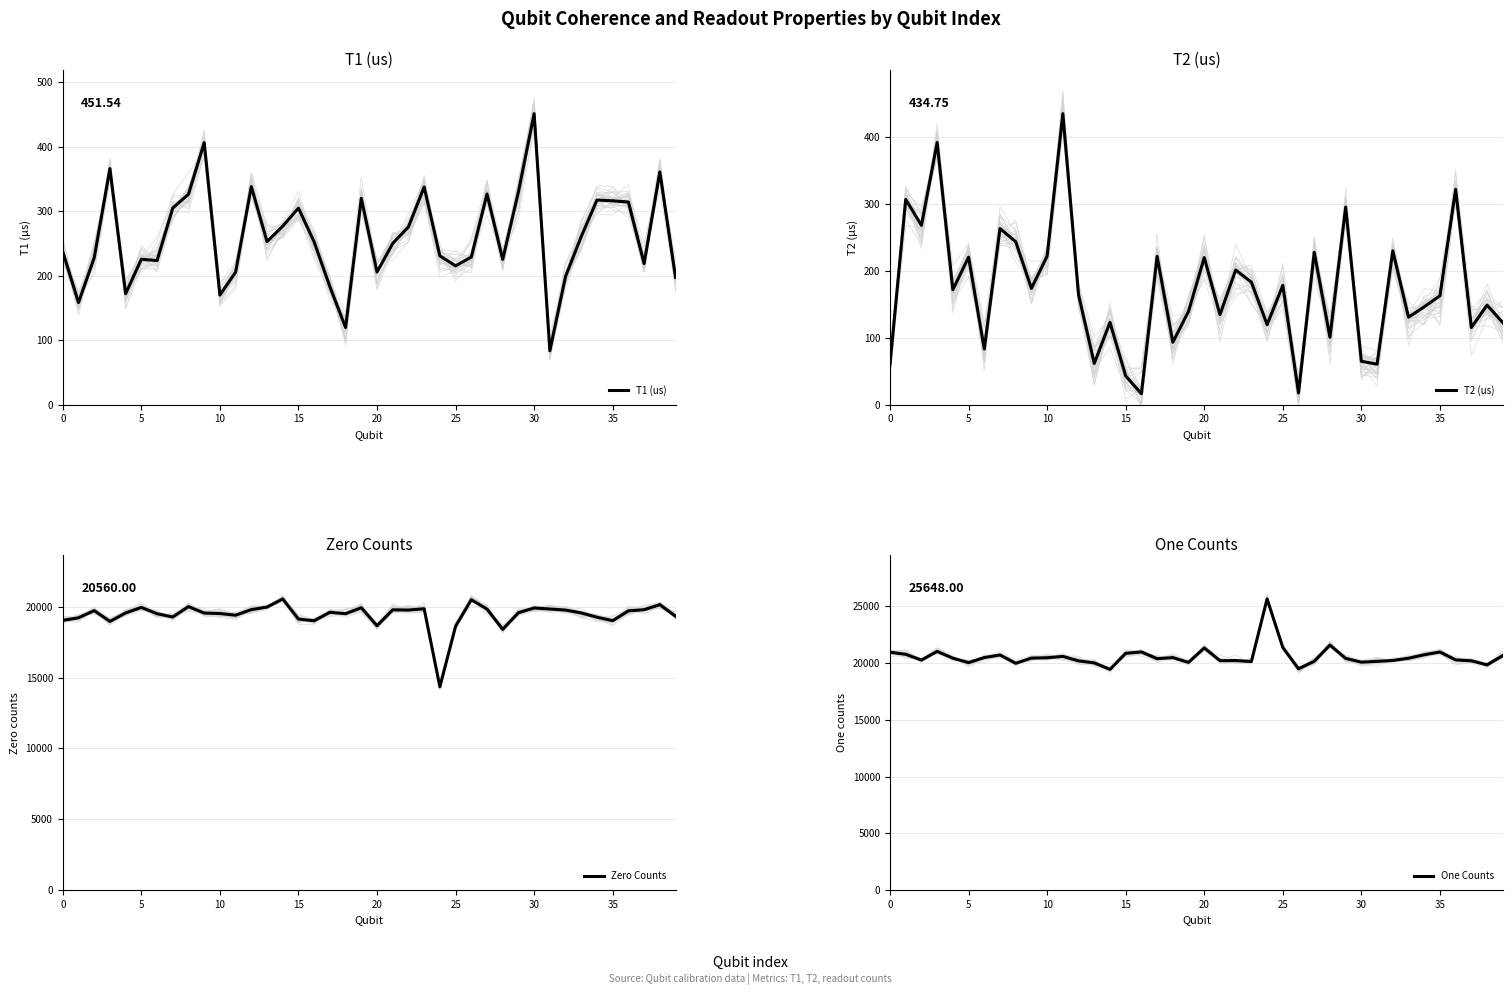

True or false: Zero Counts and T1 (us) intersect in this chart.

False